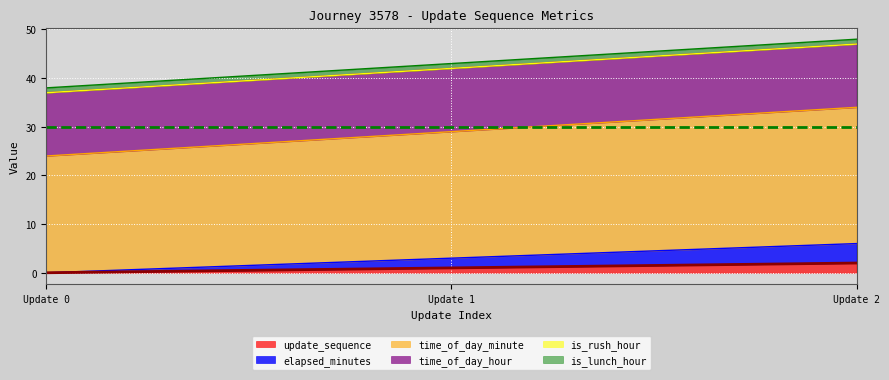

Where is elapsed_minutes nearest to the value 3?

Update 1